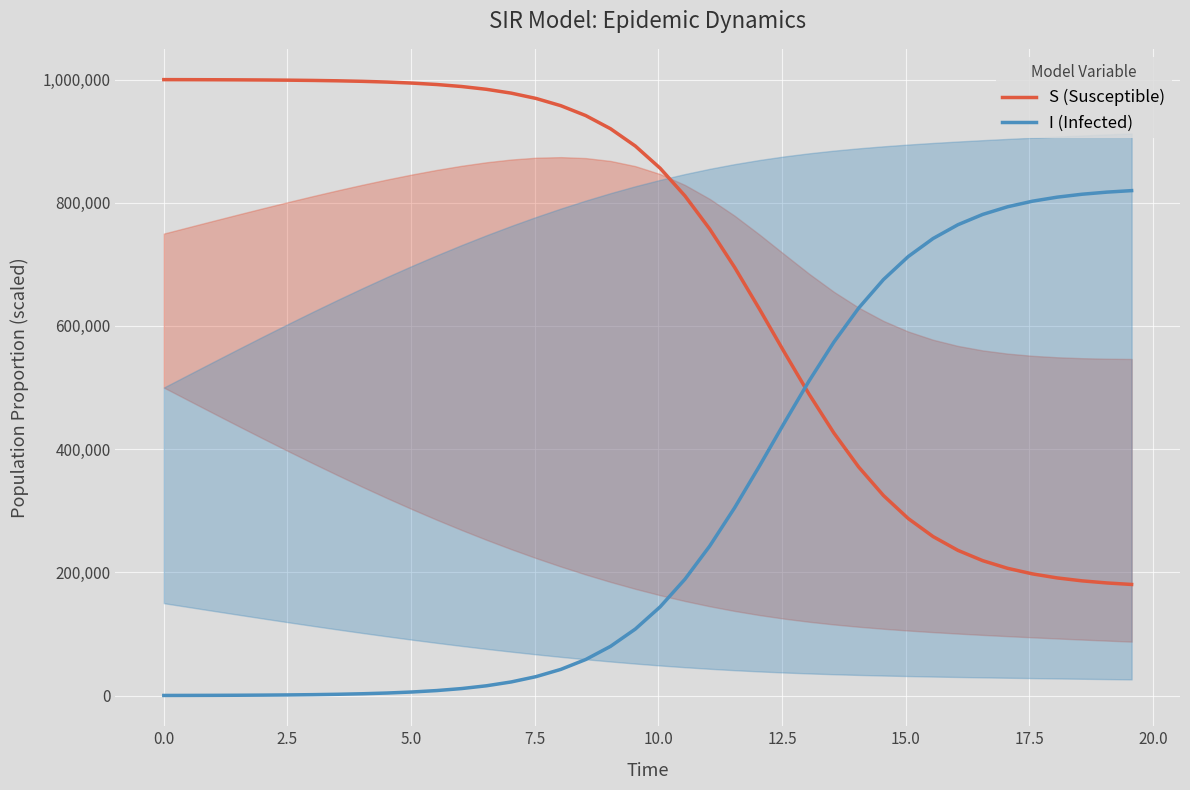

What is the highest value of the S (Susceptible) series?

999800.0